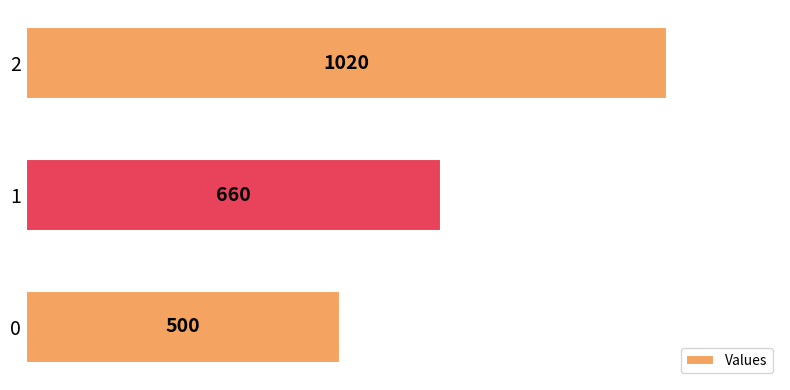

The chart shows a value of 500 at 0. True or false?

True